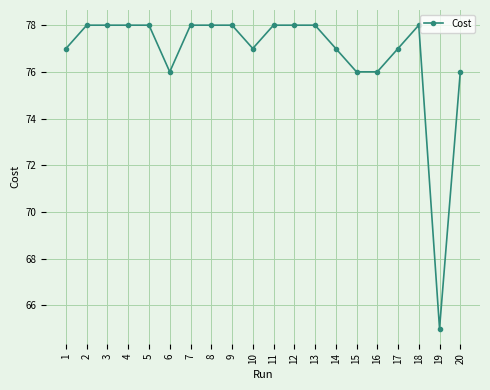

Reading left to right, extract all data points from this chart.

77.0	78.0	78.0	78.0	78.0	76.0	78.0	78.0	78.0	77.0	78.0	78.0	78.0	77.0	76.0	76.0	77.0	78.0	65.0	76.0